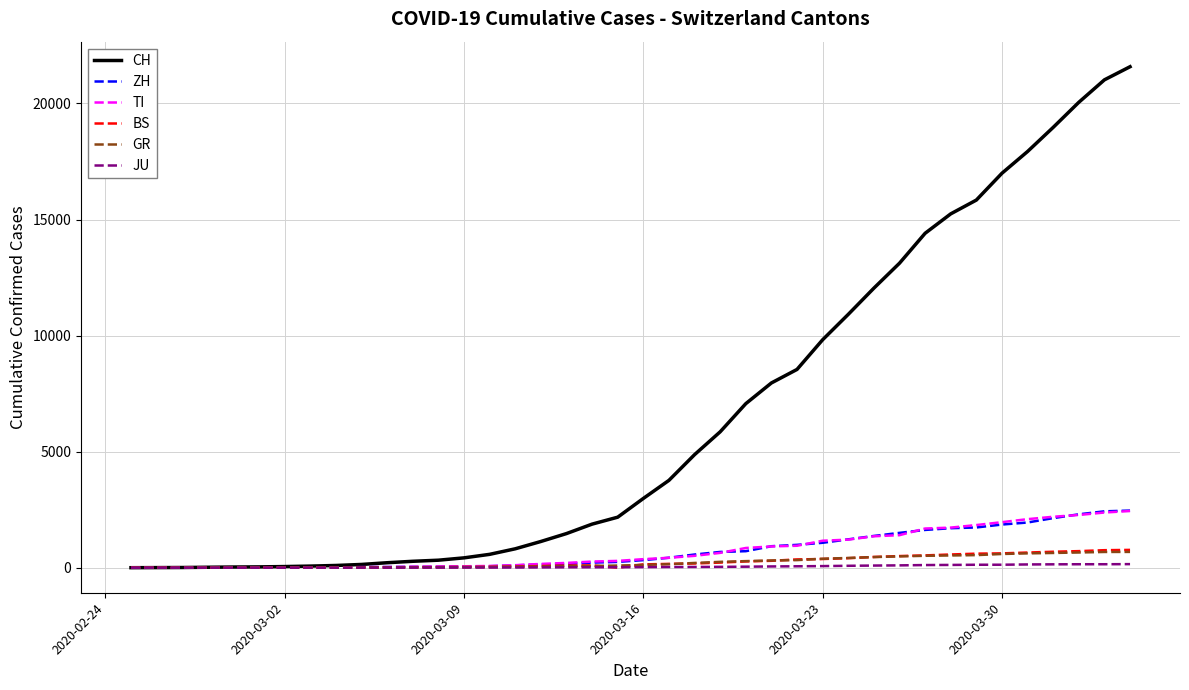

What is the highest value of the CH series?

21583